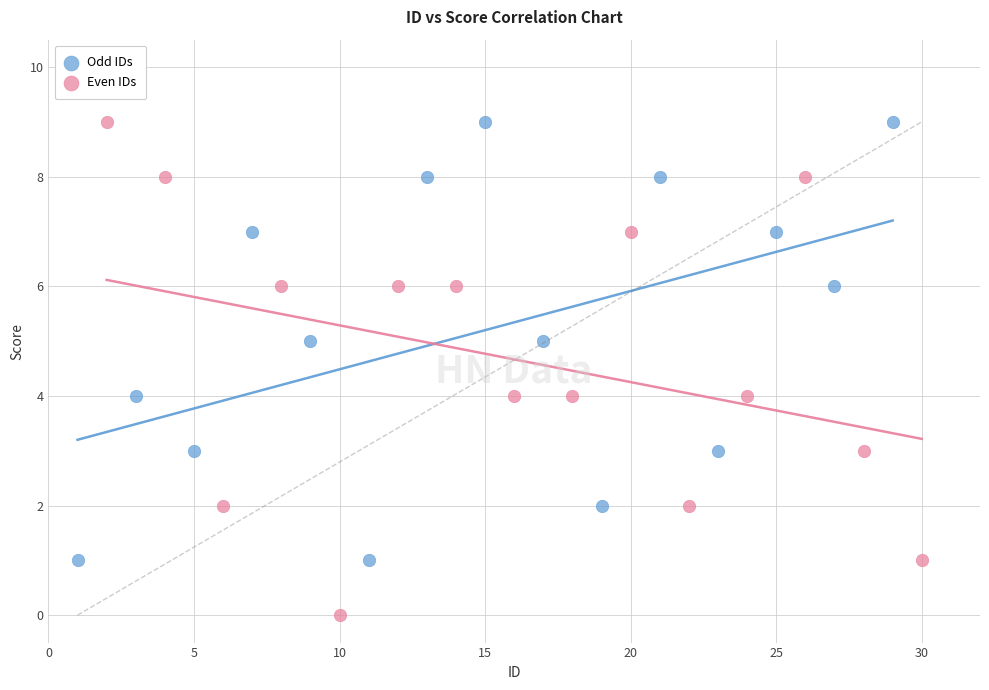

Which series has the largest Y range (max minus min)?

Even IDs